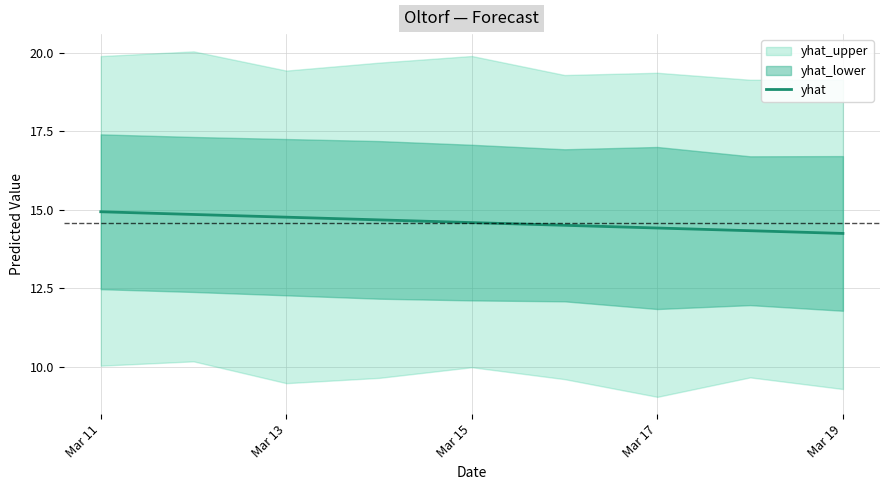

The yhat series shows 14.6 at Mar 15. True or false?

True